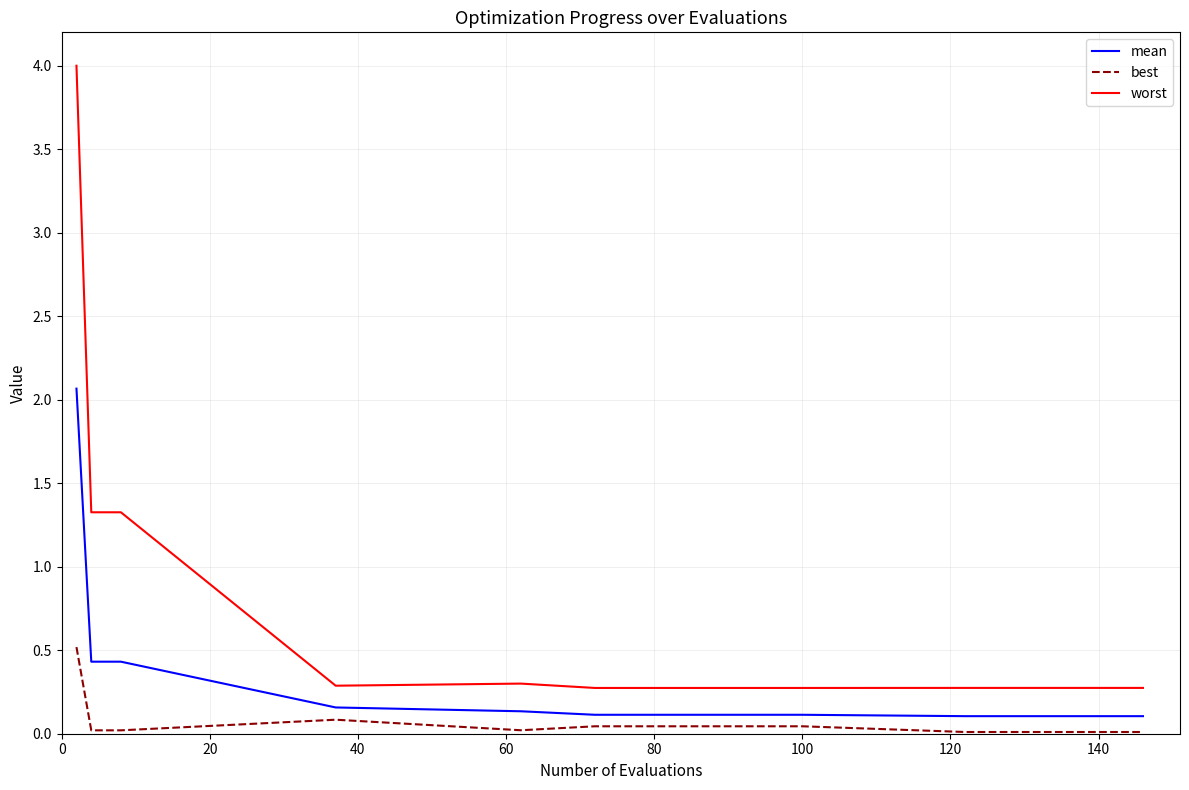

True or false: mean and worst intersect in this chart.

False